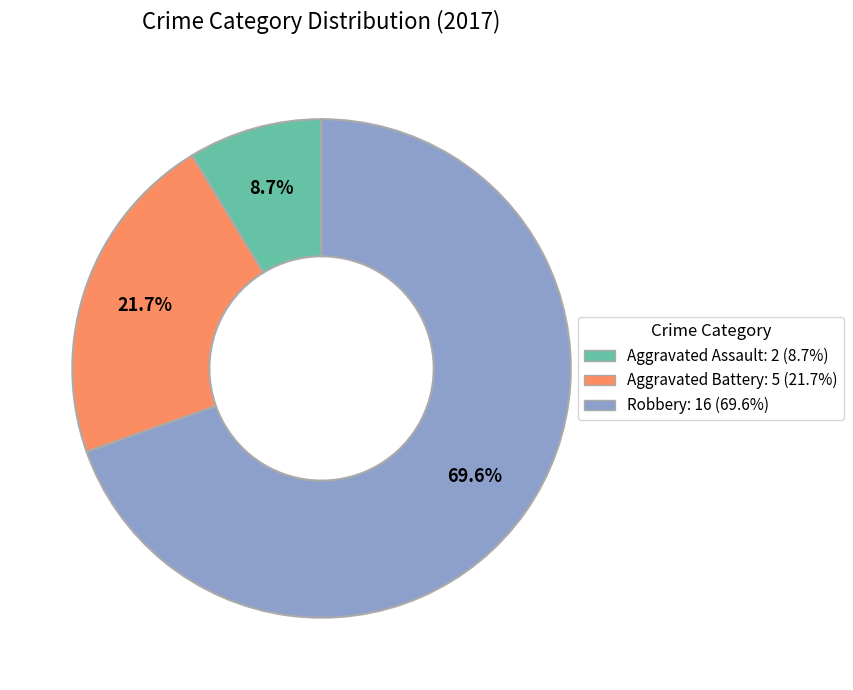

Which slice is the smallest?

Aggravated Assault